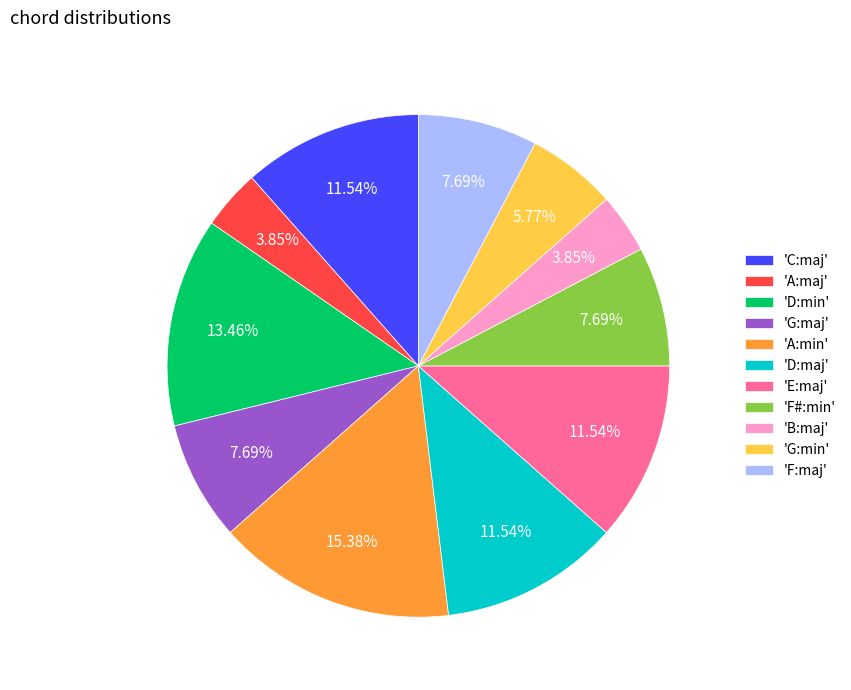

Between 'D:maj' and 'A:maj', which is larger?

'D:maj'